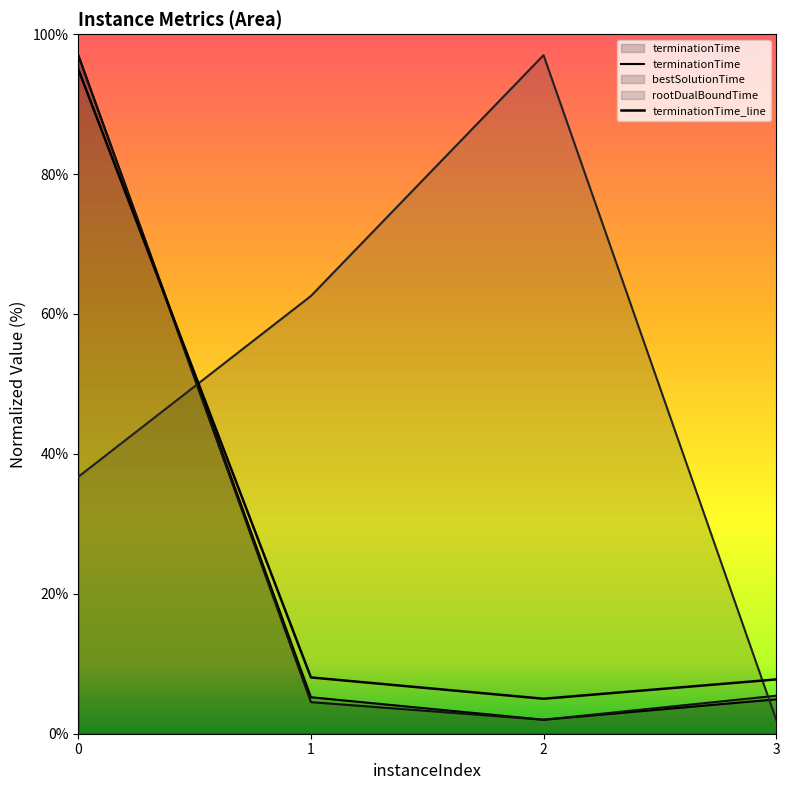

What is the greatest value displayed?

97.0